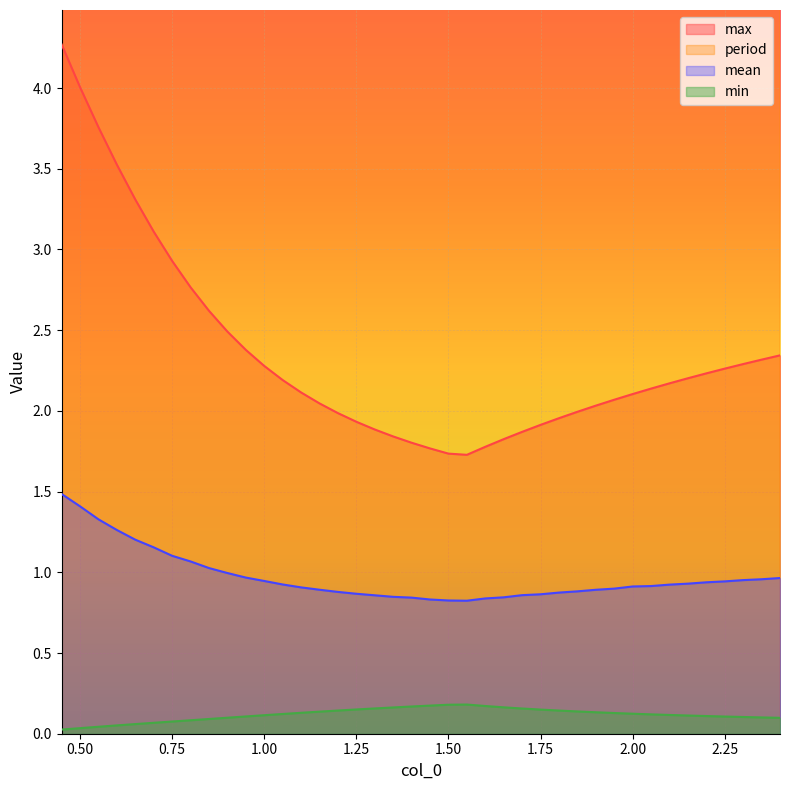

Between 1.4 and 1.85, which series saw the biggest shift?

period